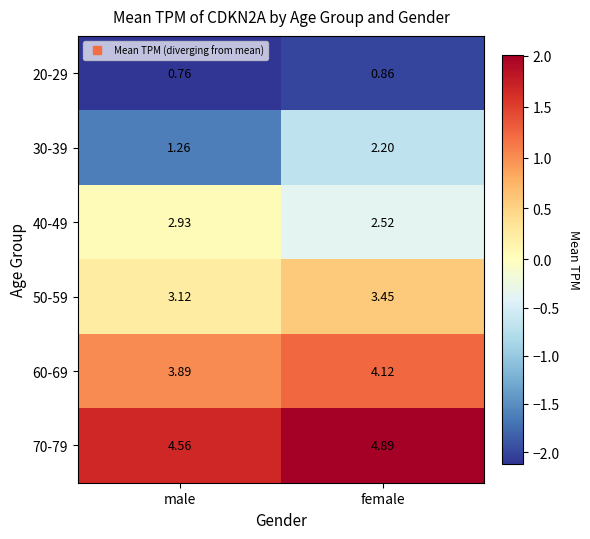

Which series has the widest spread of values?

30-39